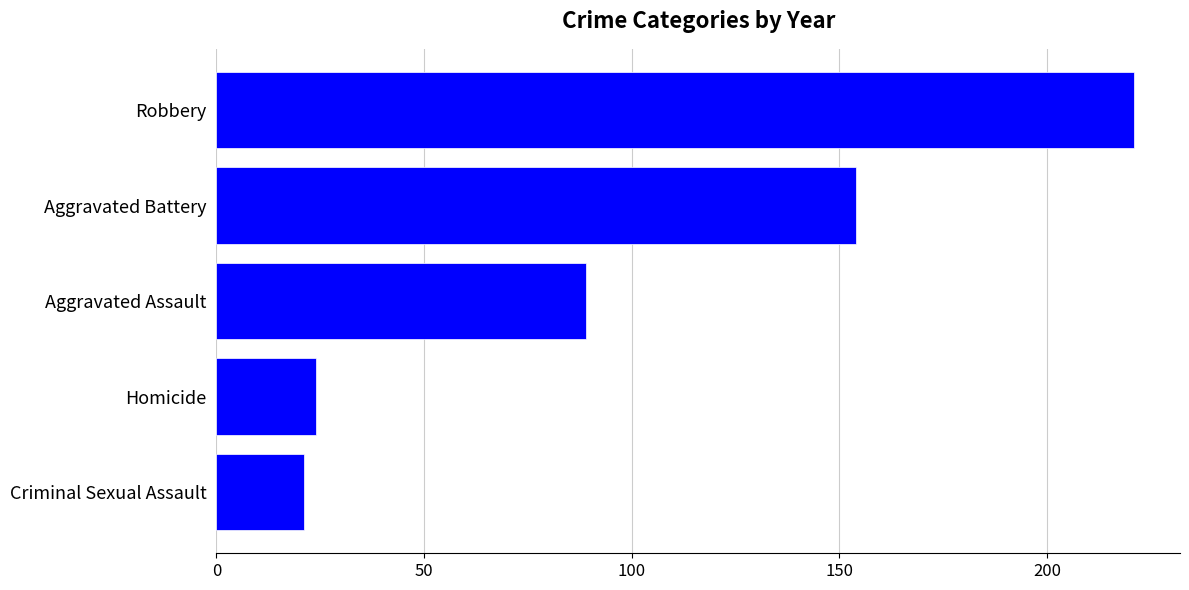

True or false: the data shows 154 at Aggravated Battery.

True